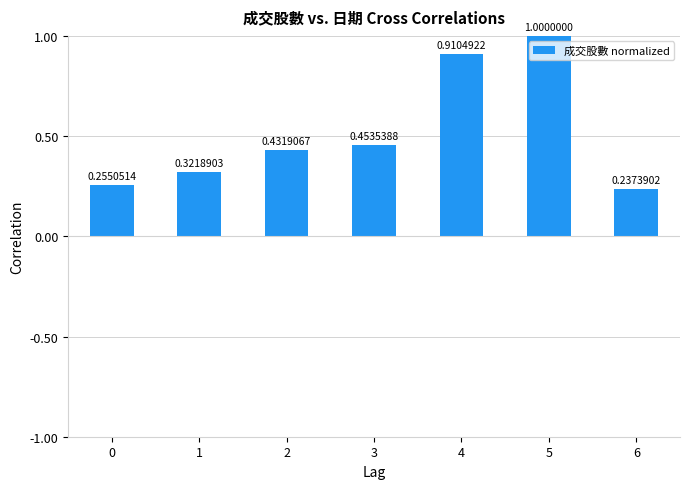

How many values are between 0 and 1?

7